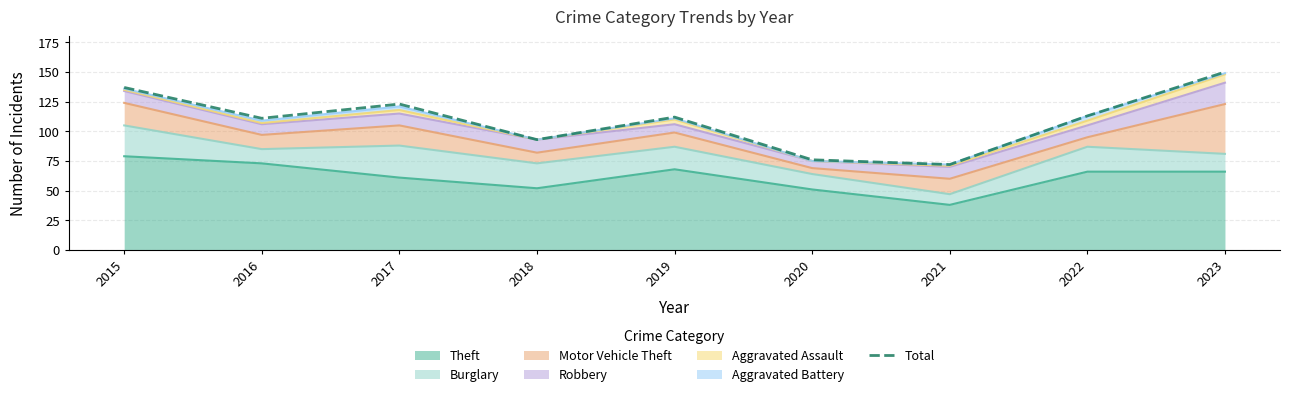

What is the greatest value displayed?

150